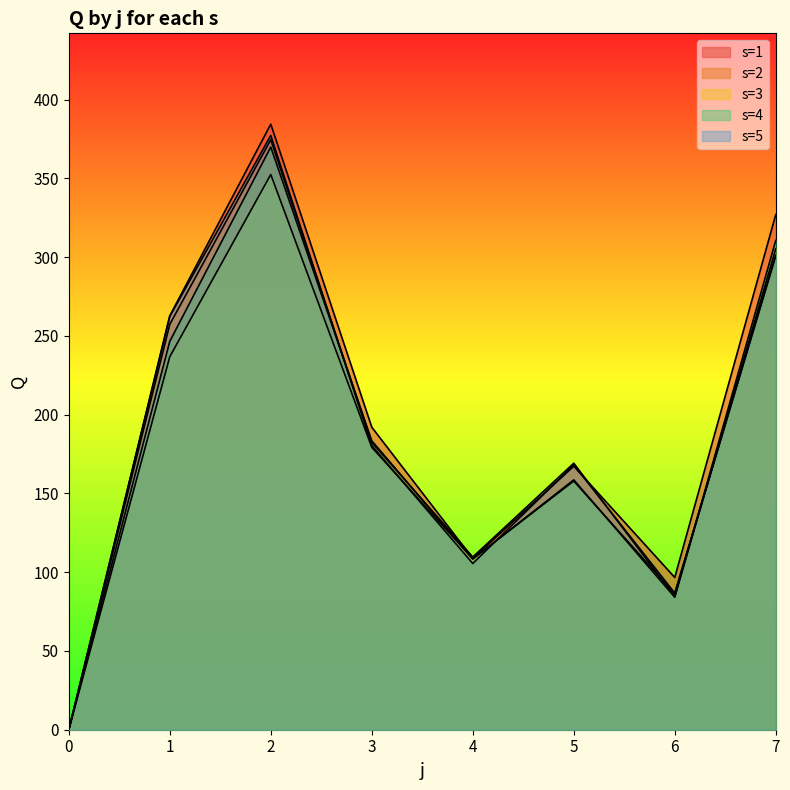

What is the value of the s=2 point at the 8th from the left?

305.3